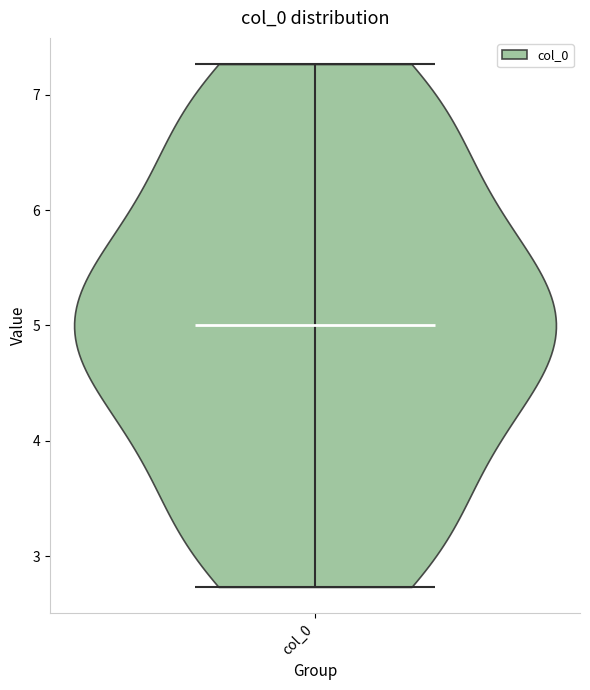

Read this violin plot against the y-axis: where its median line is, and the lowest and highest points the violin reaches. The values are not printed on the chart, so give them approximately, as read against the axis.

median line 5.0, lowest point 2.7, highest point 7.3